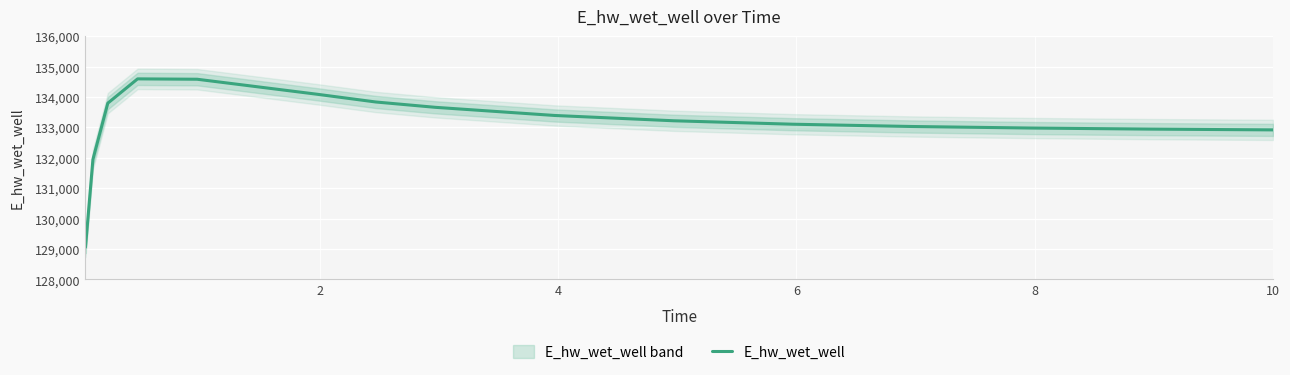

What is the maximum value for E_hw_wet_well?

134594.5